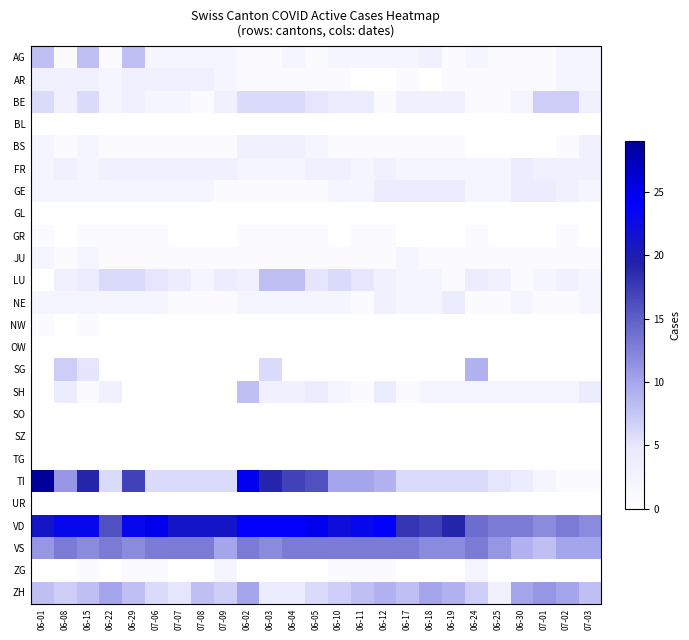

Which has a higher value, 06-05 or 06-11?

06-11